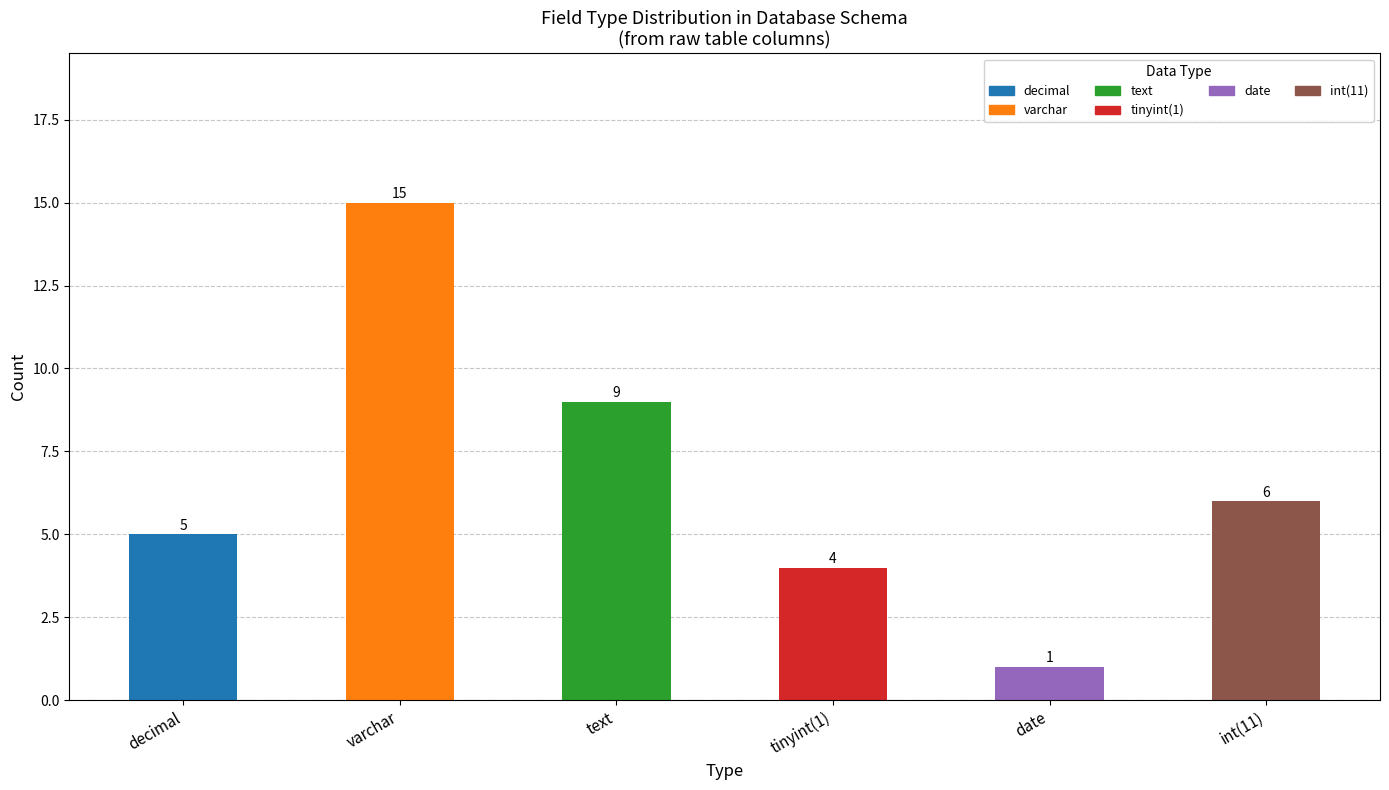

What is the sum of all values?

40